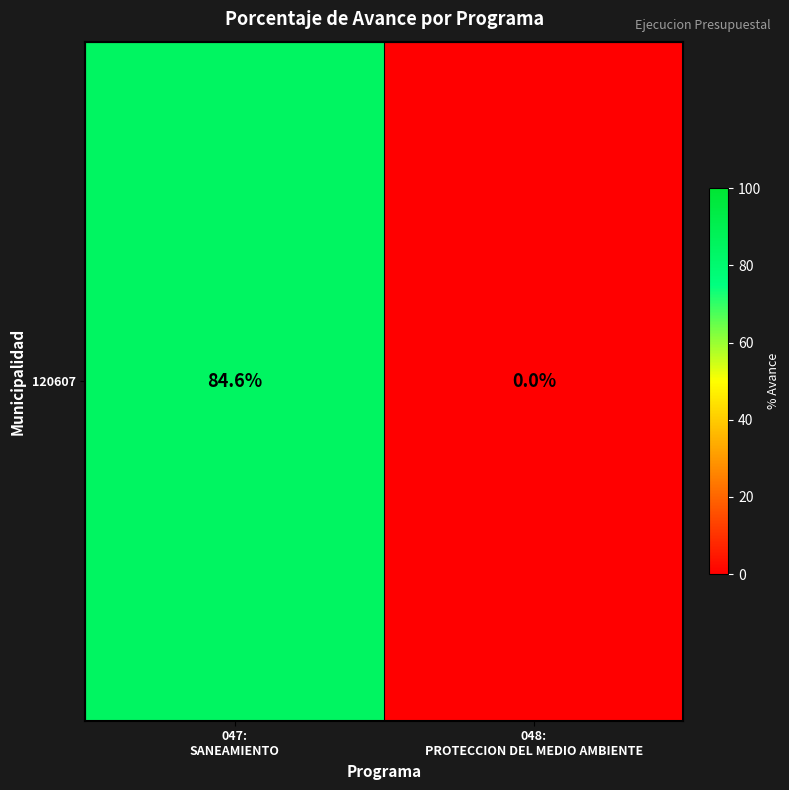

What is the change in value from 047:
SANEAMIENTO to 048:
PROTECCION DEL MEDIO AMBIENTE?

-84.6